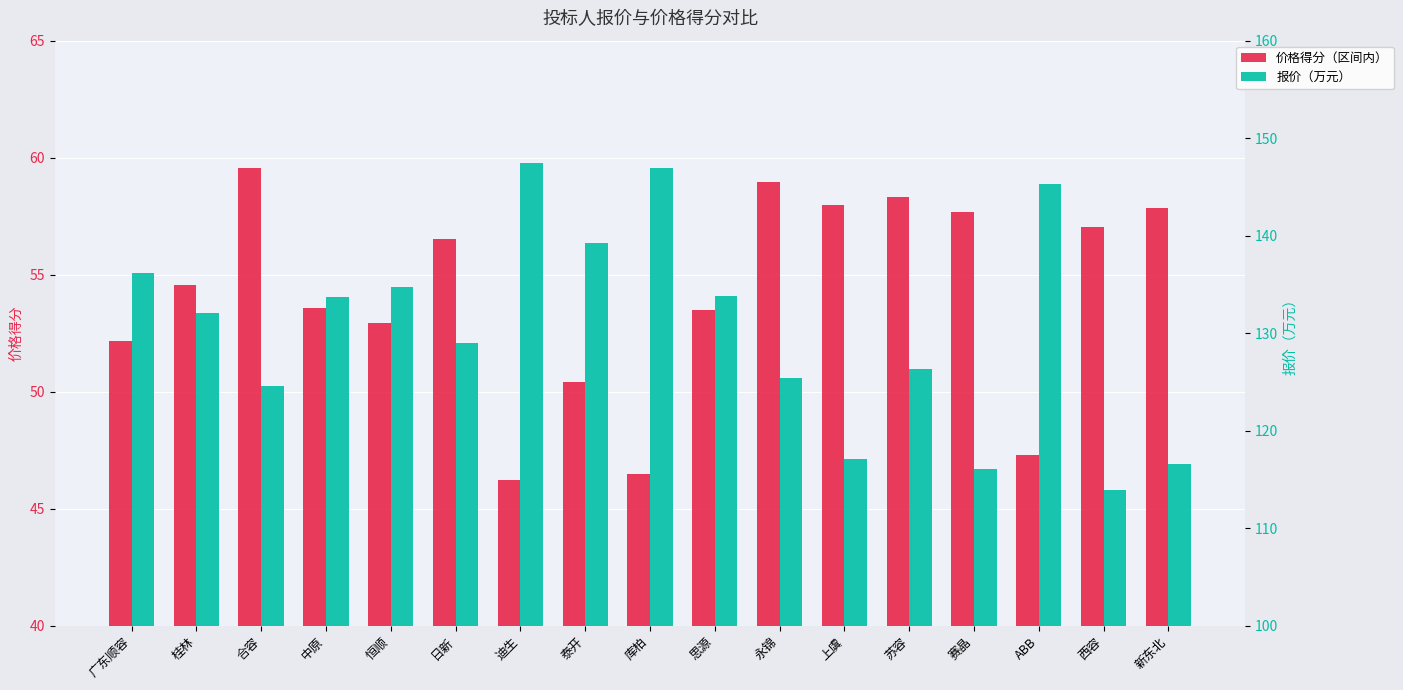

Is the value of 价格得分（区间内） at 广东顺容 greater than the value of 报价（万元） at 桂林?

No